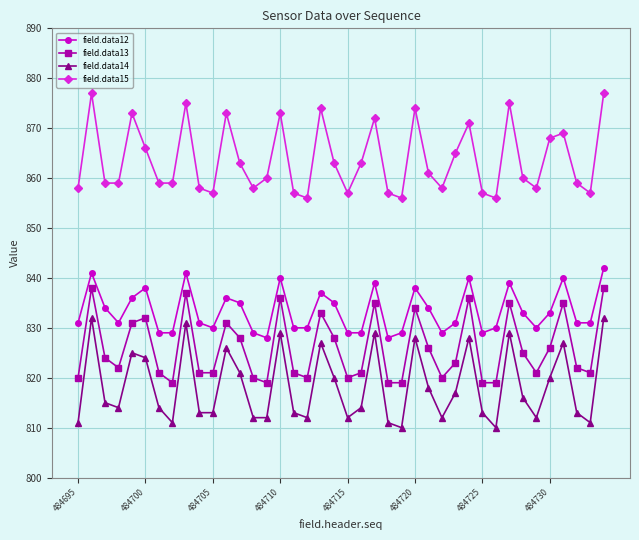

What is the value of the field.data15 point at the 21st from the left?

857